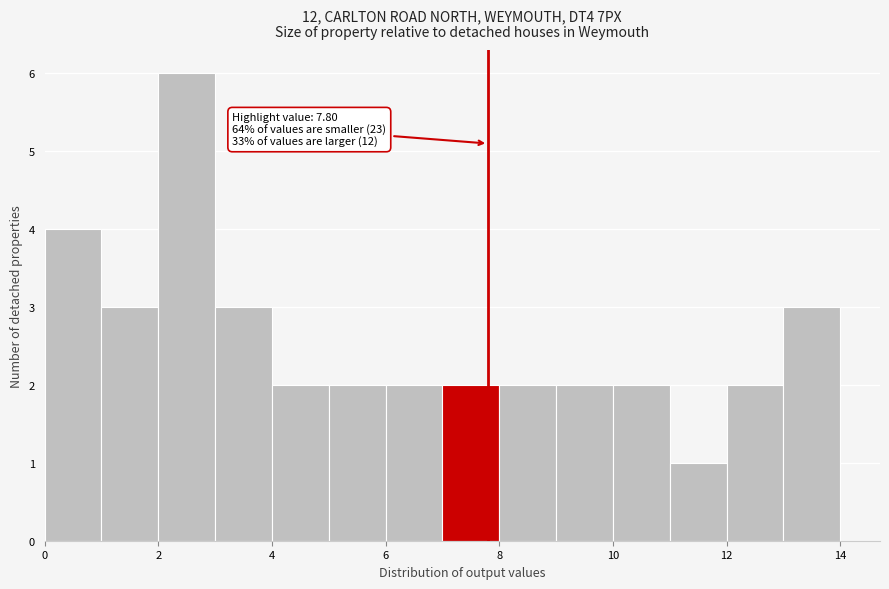

Over which range of the x-axis is the bar tallest?

2 to 3